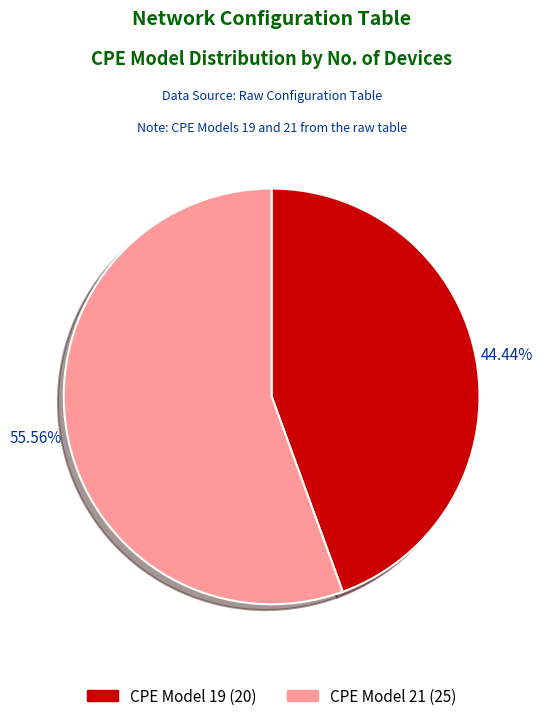

Which slice represents more than half of the pie?

CPE Model 21 (25)